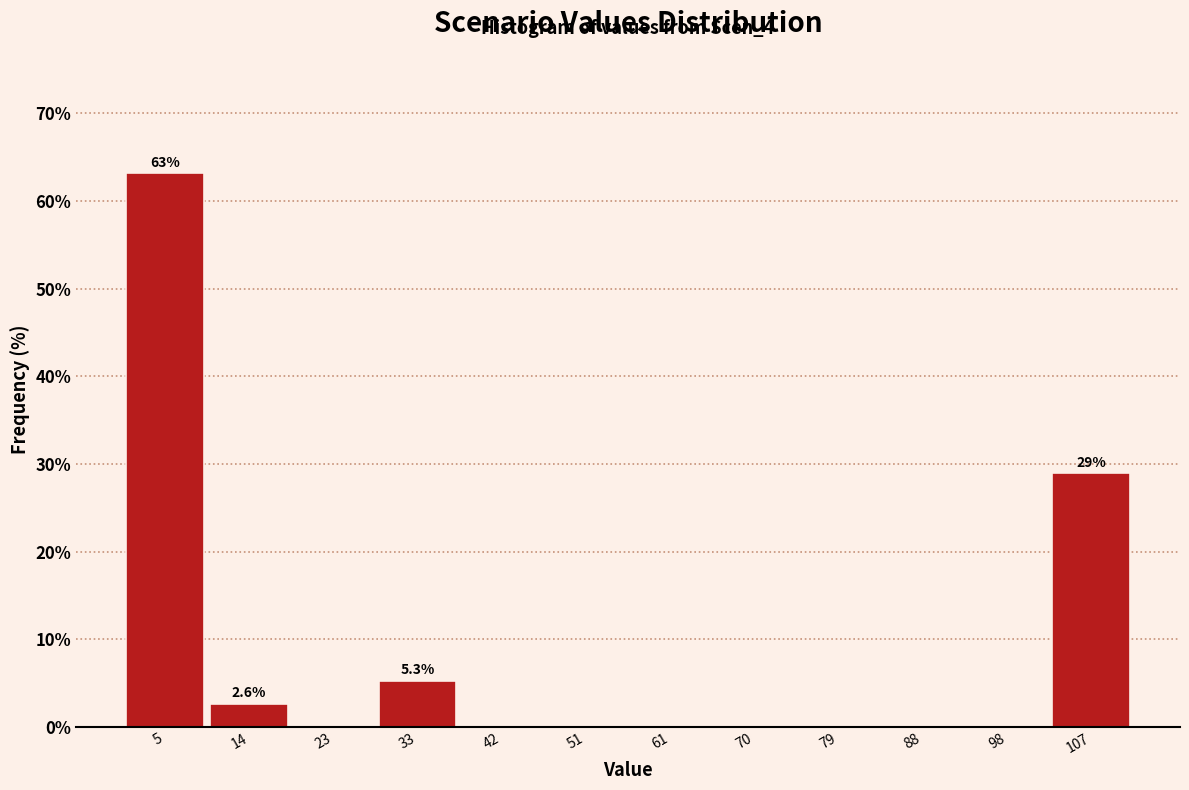

Which range on the x-axis has the tallest bar?

0 to 9